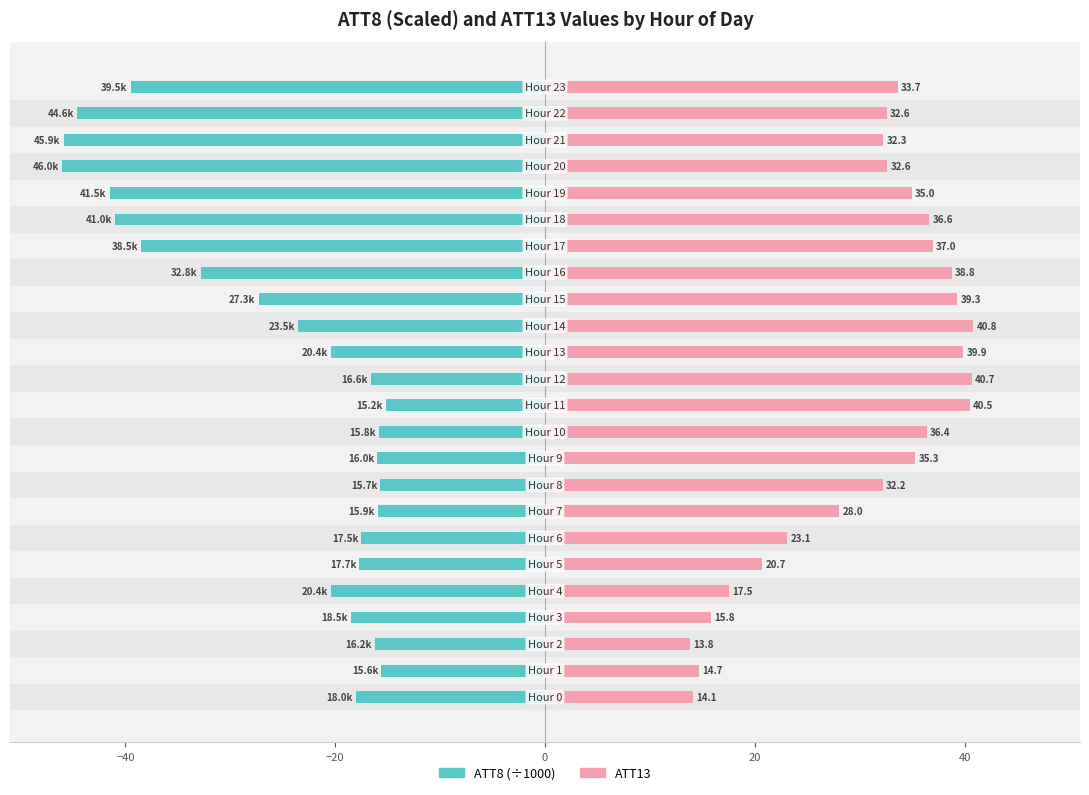

Which series has the widest spread of values?

ATT8 (x1000)